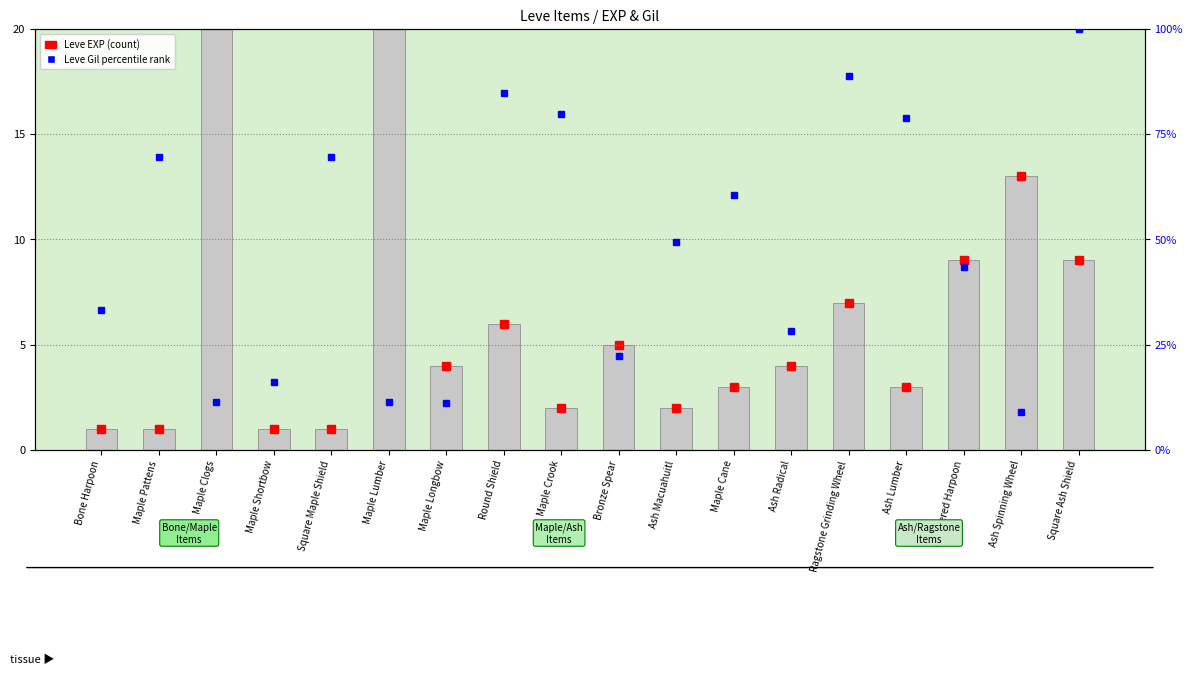

Reading right to left, list all the values displayed in this chart.

Leve EXP: Square Ash Shield=9.0	Ash Spinning Wheel=13.0	Feathered Harpoon=9.0	Ash Lumber=3.0	Ragstone Grinding Wheel=7.0	Ash Radical=4.0	Maple Cane=3.0	Ash Macuahuitl=2.0	Bronze Spear=5.0	Maple Crook=2.0	Round Shield=6.0	Maple Longbow=4.0	Maple Lumber=630.0	Square Maple Shield=1.0	Maple Shortbow=1.0	Maple Clogs=630.0	Maple Pattens=1.0	Bone Harpoon=1.0
Leve Gil (percentile): Square Ash Shield=100.0	Ash Spinning Wheel=9.1	Feathered Harpoon=43.4	Ash Lumber=78.8	Ragstone Grinding Wheel=88.9	Ash Radical=28.3	Maple Cane=60.6	Ash Macuahuitl=49.5	Bronze Spear=22.2	Maple Crook=79.8	Round Shield=84.8	Maple Longbow=11.1	Maple Lumber=11.4	Square Maple Shield=69.7	Maple Shortbow=16.2	Maple Clogs=11.3	Maple Pattens=69.7	Bone Harpoon=33.3